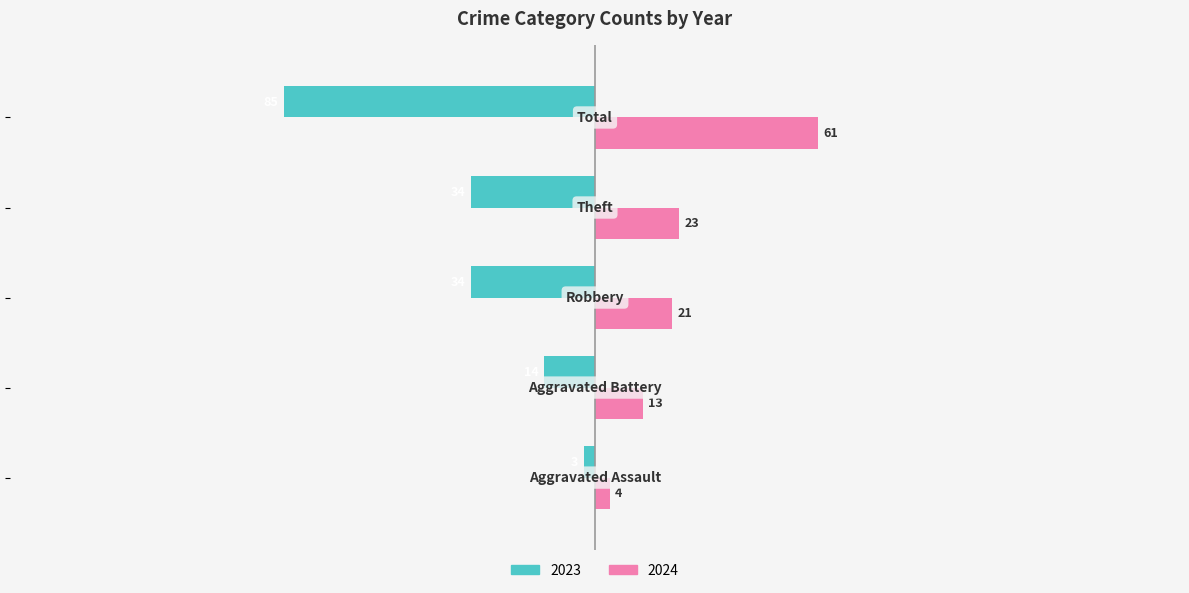

List the series in order of their peak value, highest first.

2024, 2023